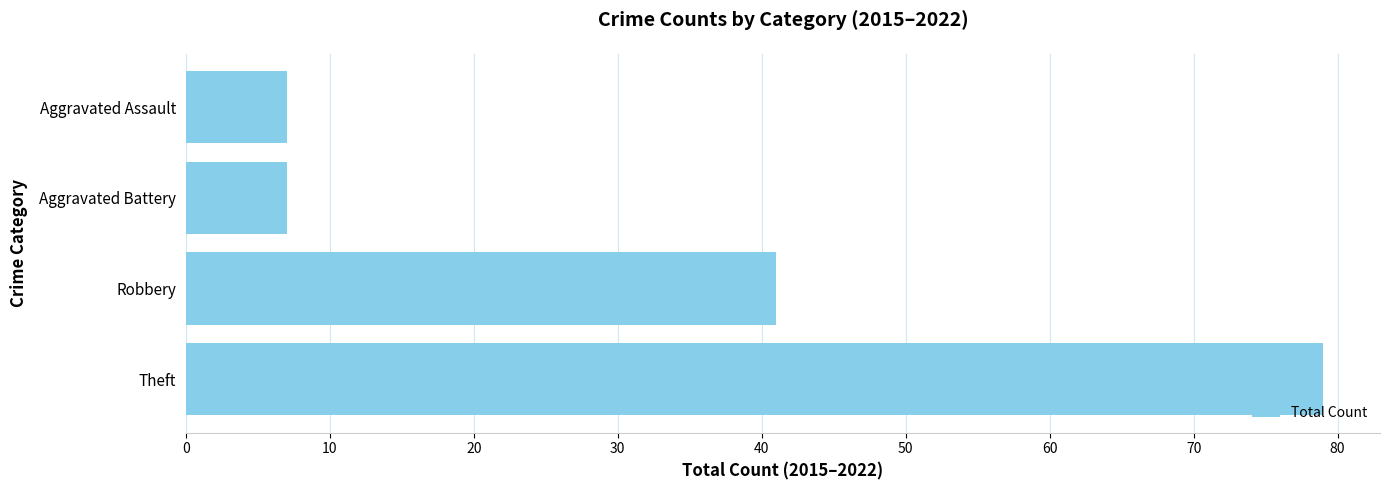

Approximately how many times larger is the value at Robbery compared to Aggravated Assault?

5.9